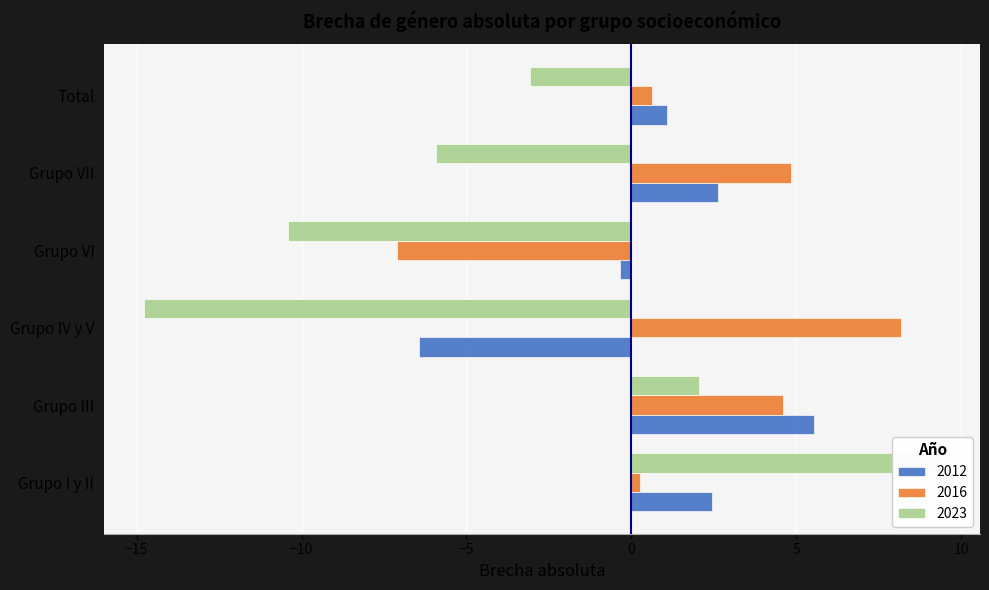

How many values in 2016 are above zero?

5